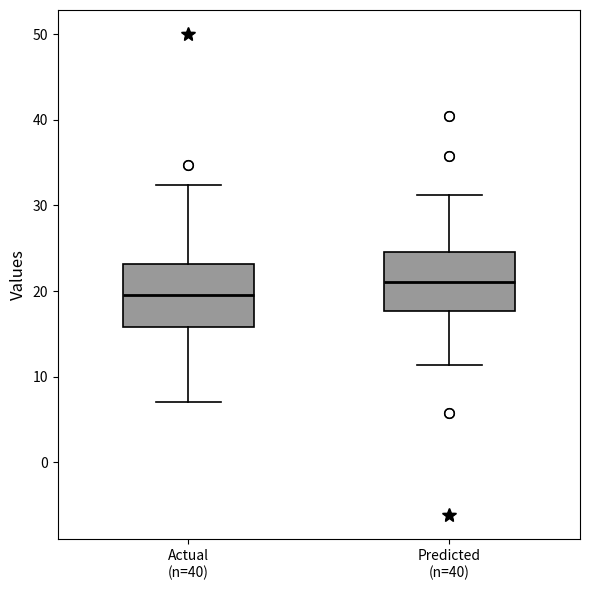

Reading left to right, transcribe this box plot: for each box, give where its median line is, the range the box spans, and where its two whiskers end, as read against the y-axis. The values are not printed on the chart, so give them approximately, as read against the axis.

Actual (n=40): median 20, box 16 to 23, whiskers 7 to 32
Predicted (n=40): median 21, box 18 to 25, whiskers 11 to 31